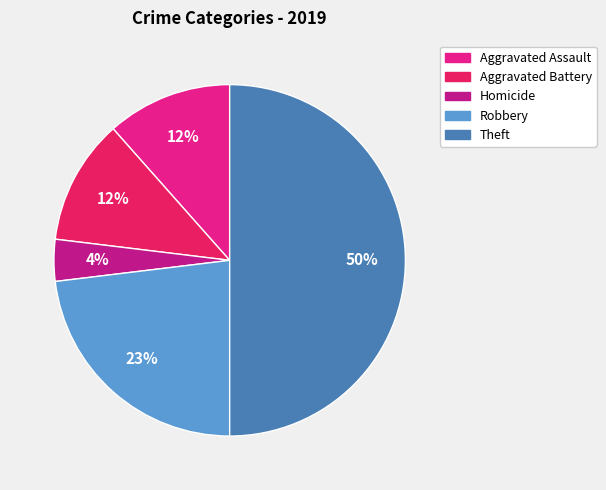

To the nearest percent, what is the difference between the largest and smallest slice percentages?

46%